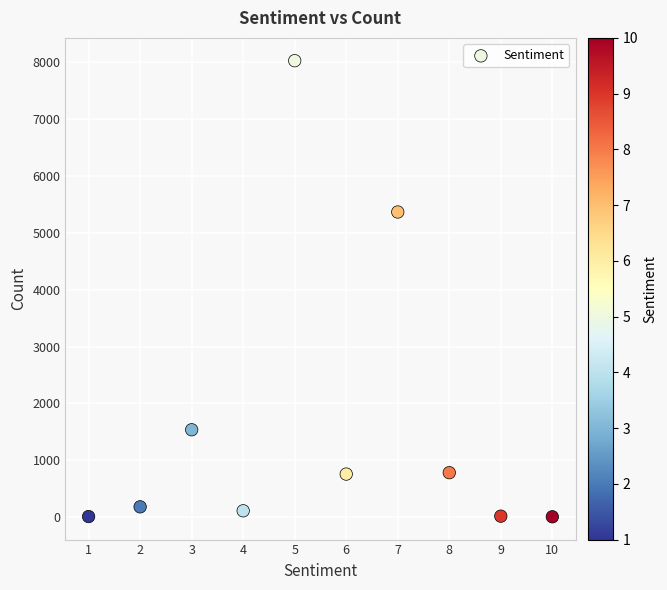

What Y value in the scatter plot is closest to 4017?

5367